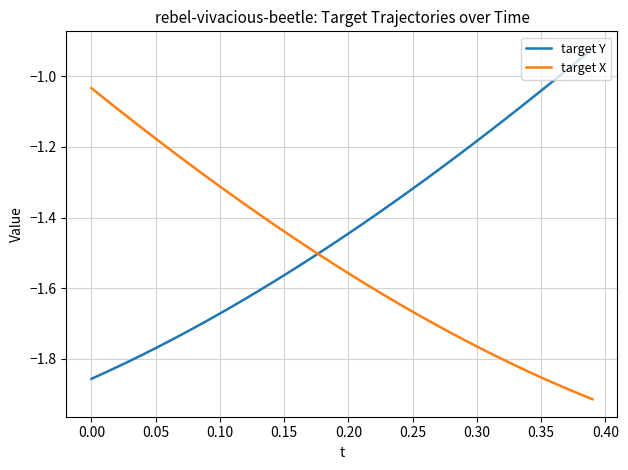

What is the sum of all target X values?

-60.8